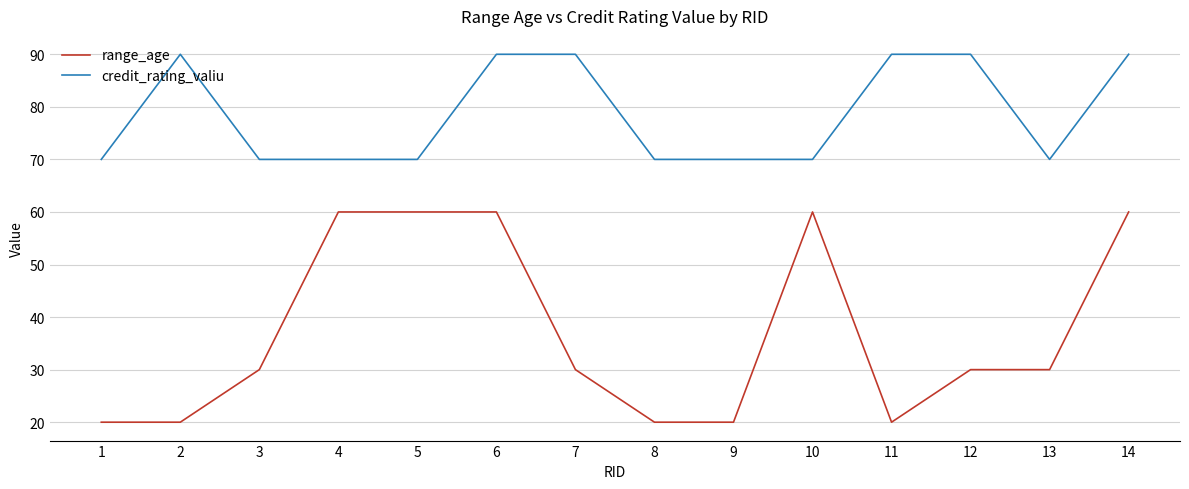

The value of range_age at 7 is 30. True or false?

True